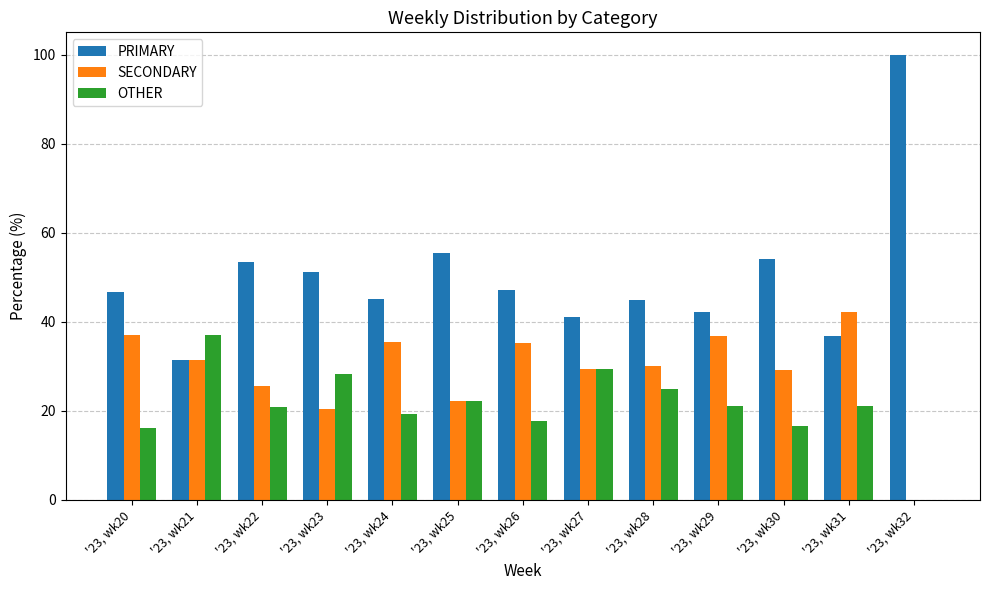

What is the maximum value for SECONDARY?

42.1